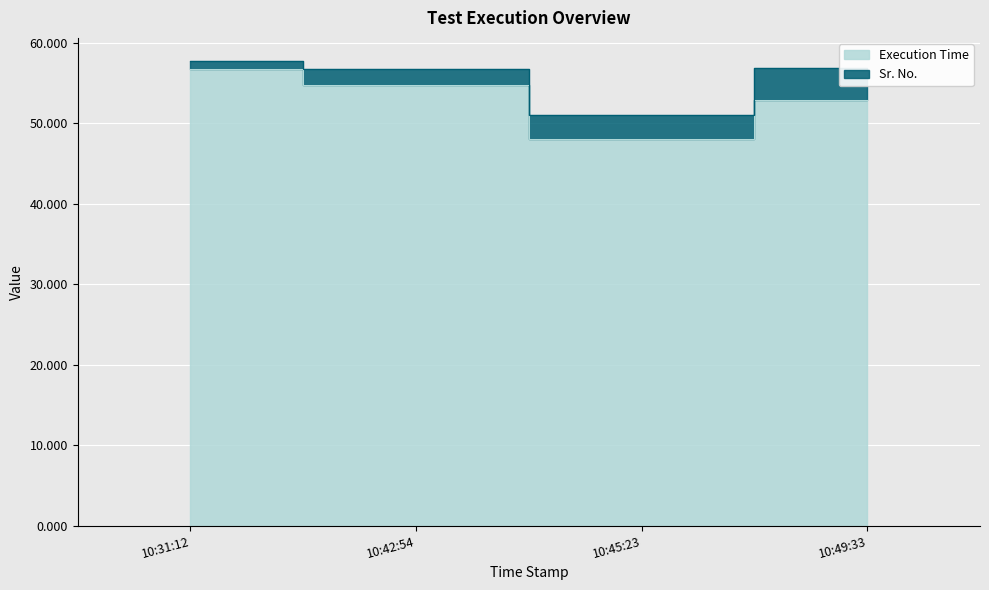

How many points are lower than both their immediate neighbors (excluding endpoints)?

1